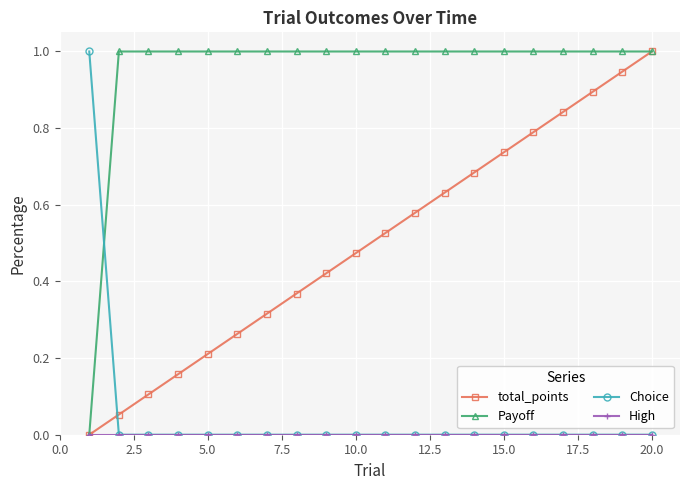

What is the maximum value for Choice?

1.0